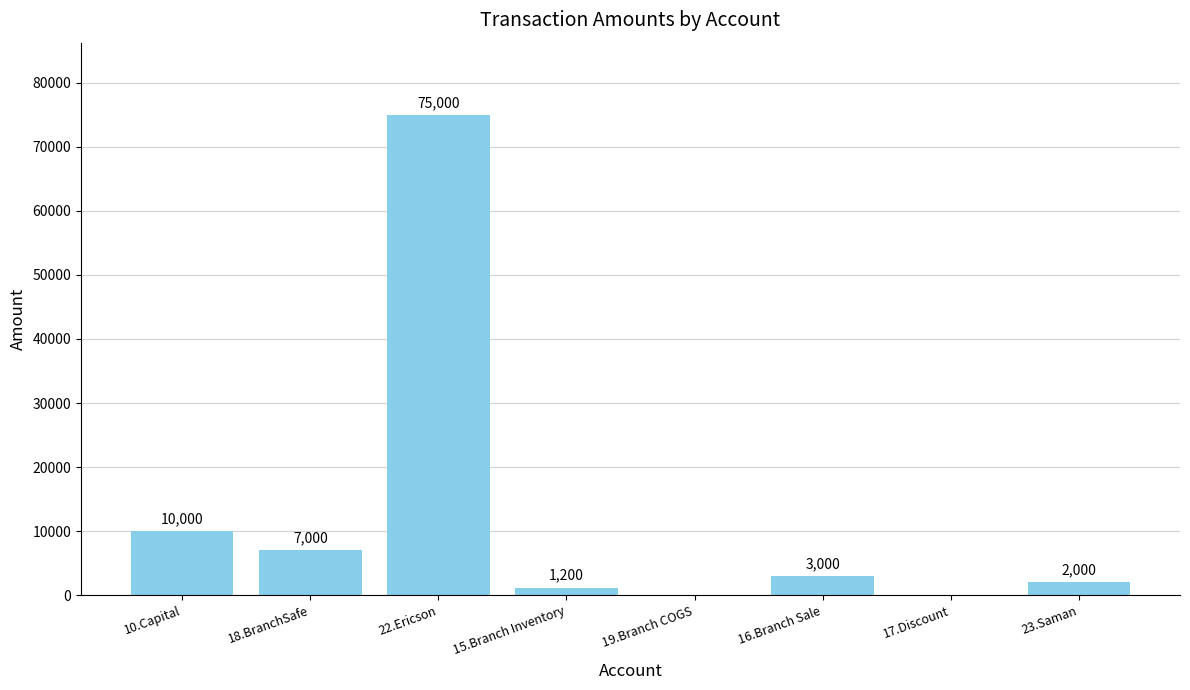

Which label corresponds to the largest value in the chart?

22.Ericson